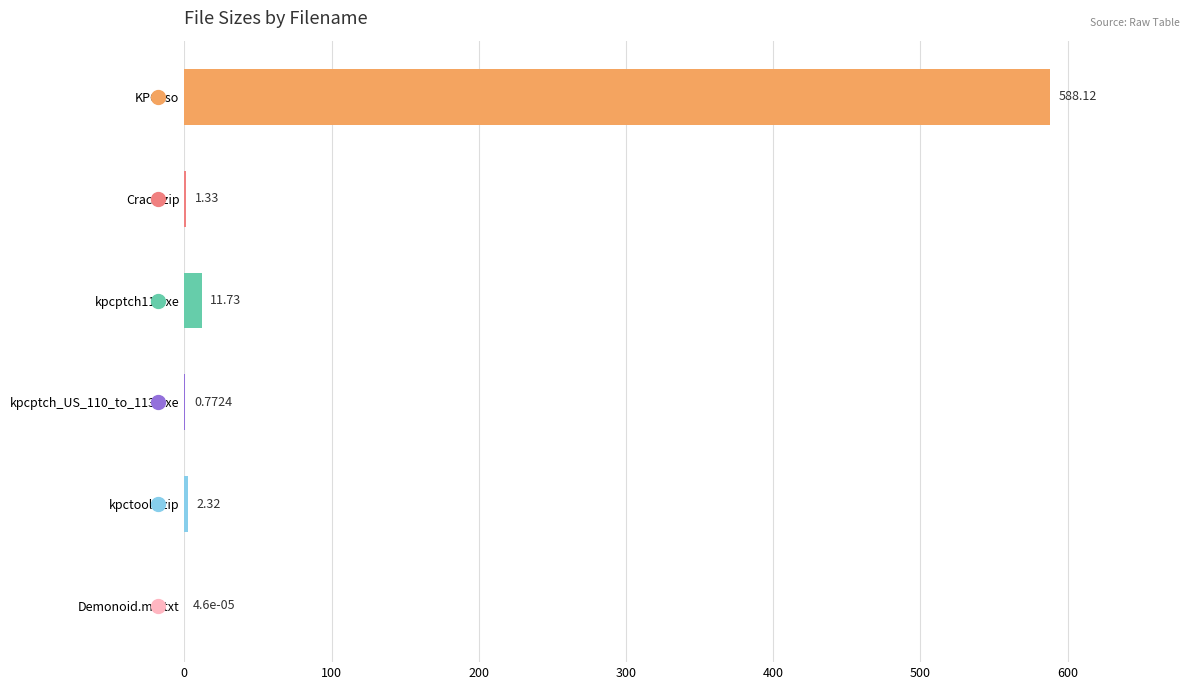

What is the ratio of the value at kpctools.zip to the value at Crack.zip?

1.7